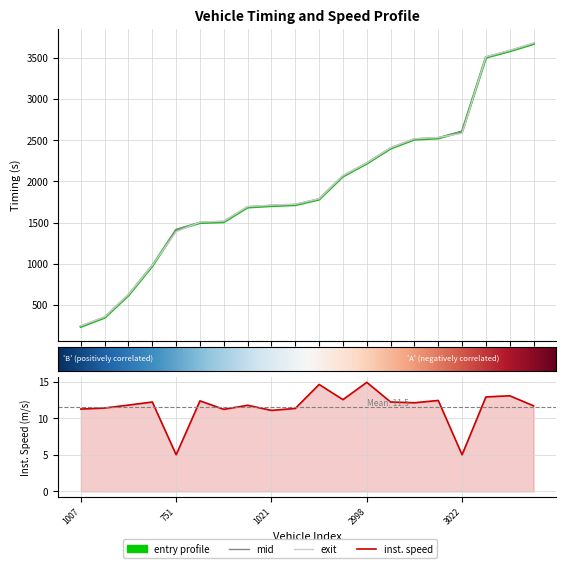

True or false: entry has more than 0 interior local peaks.

False